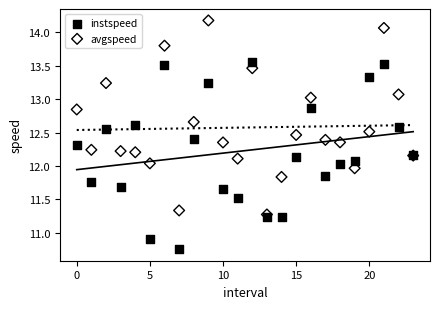

Which series contains the lowest Y value?

instspeed